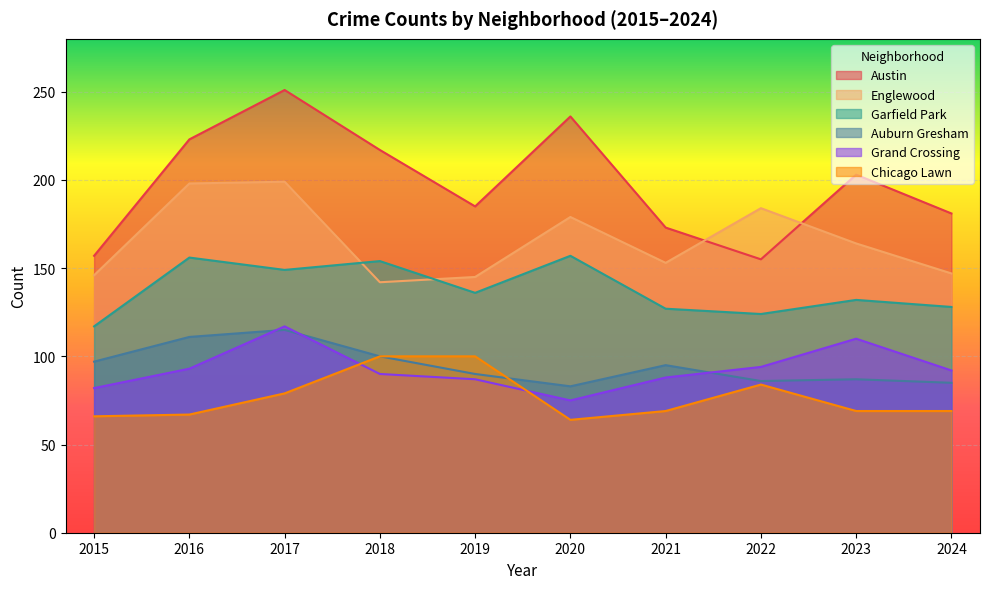

Which series has the largest total across all categories?

Austin